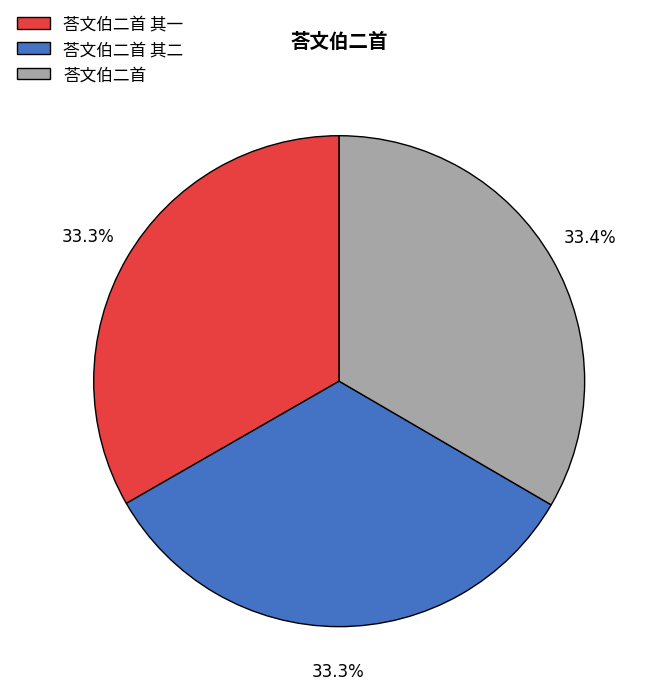

Is it true that 荅文伯二首 其二 is 33% of the pie?

True